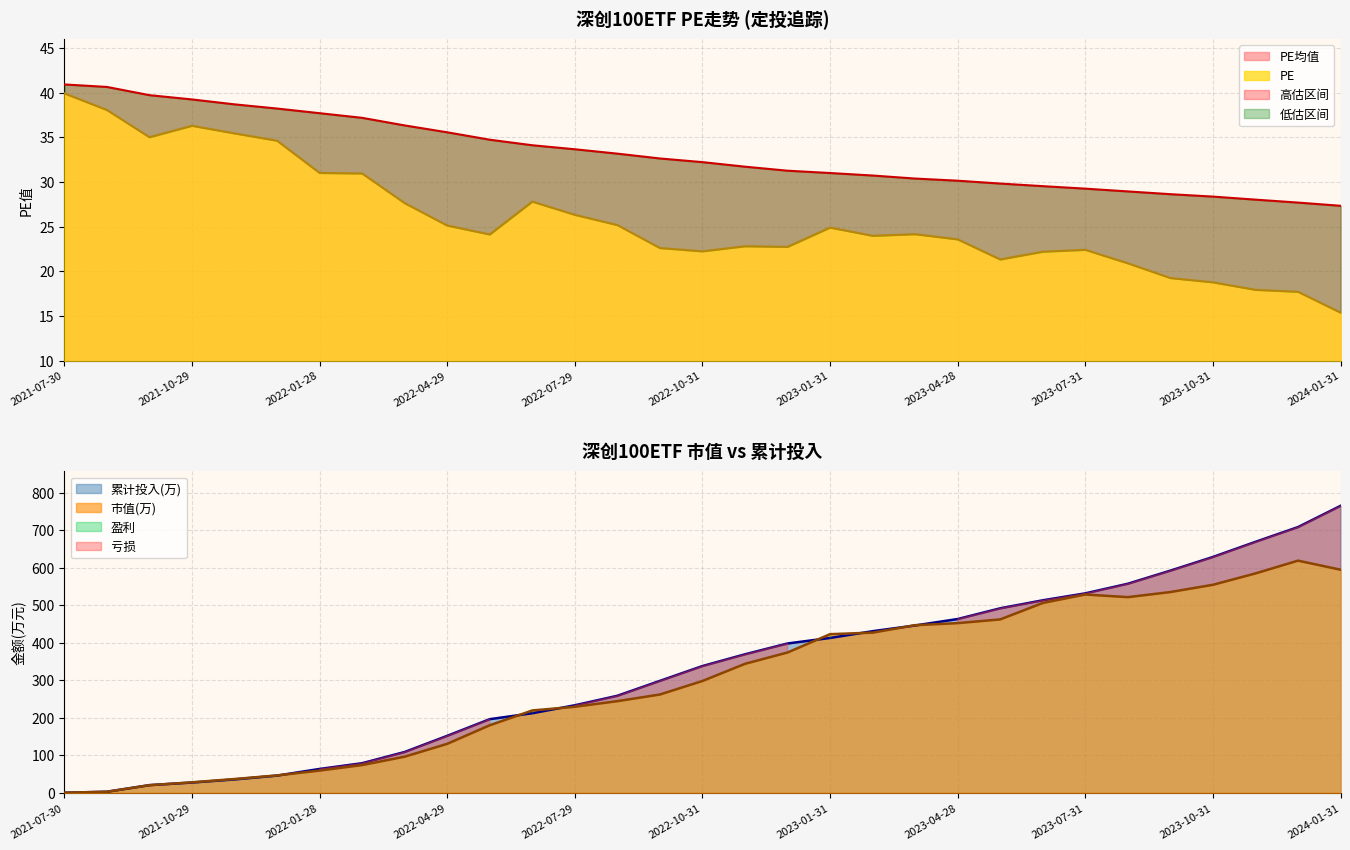

What is the difference between the second highest and minimum values in the PE均值 series?

13.3